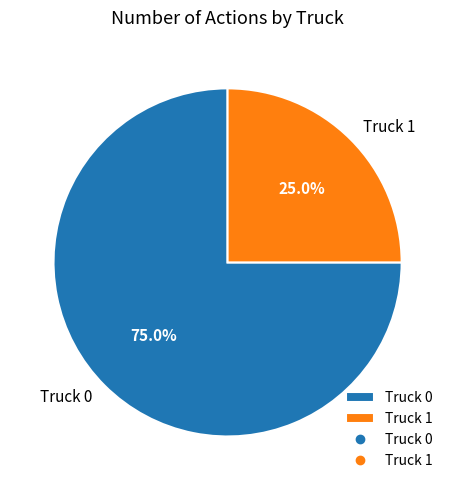

What is the largest slice in the pie chart?

Truck 0